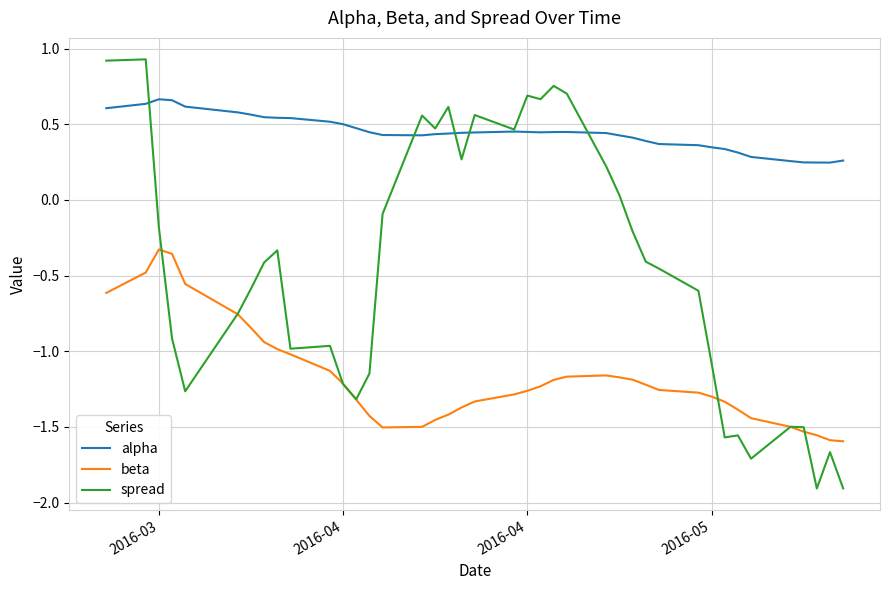

Which series has the largest total across all categories?

alpha